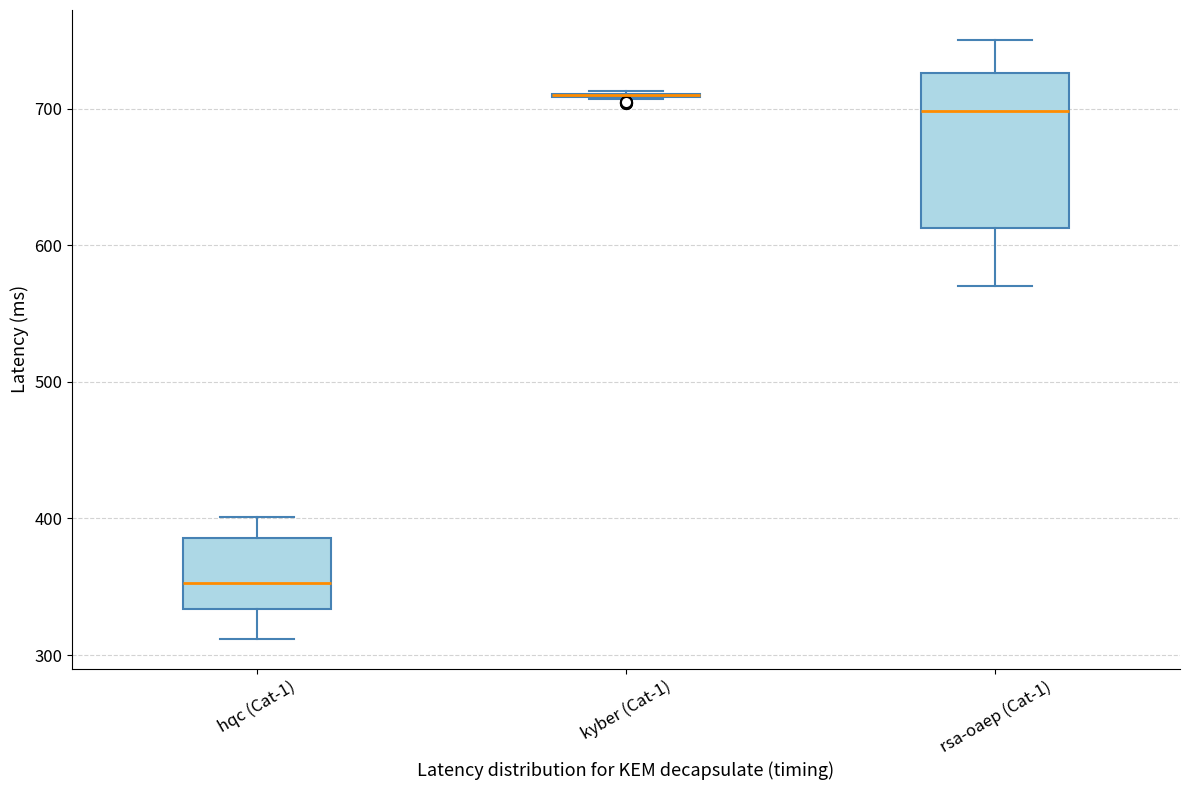

Reading left to right, transcribe this box plot: for each box, give where its median line is, the range the box spans, and where its two whiskers end, as read against the y-axis. The values are not printed on the chart, so give them approximately, as read against the axis.

hqc (Cat-1): median 350, box 330 to 390, whiskers 310 to 400
kyber (Cat-1): box collapsed to a line at 710, whiskers 710 to 710
rsa-oaep (Cat-1): median 700, box 610 to 730, whiskers 570 to 750